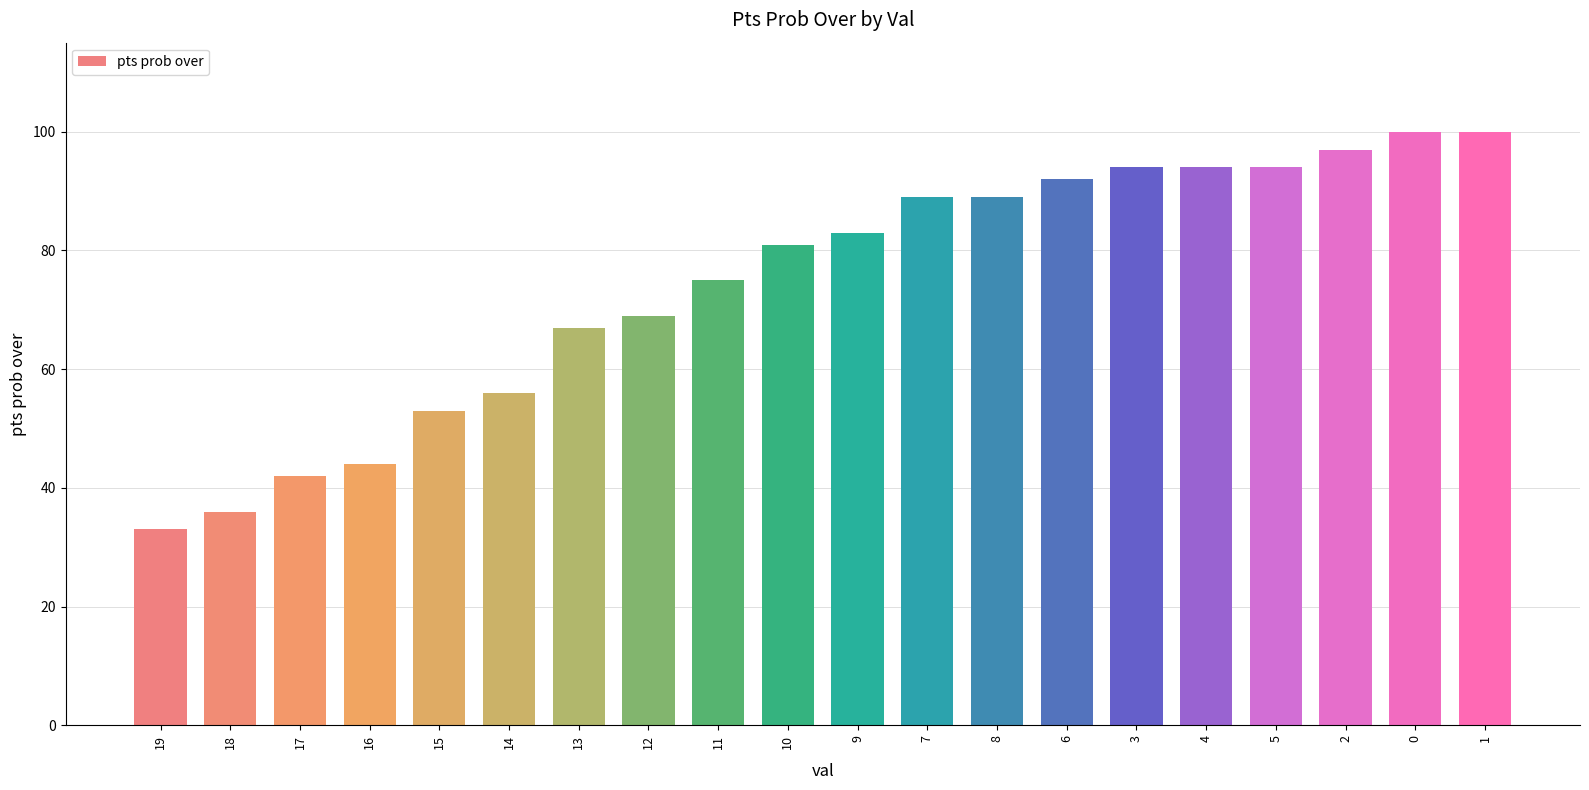

The value at 7 is 89. True or false?

True